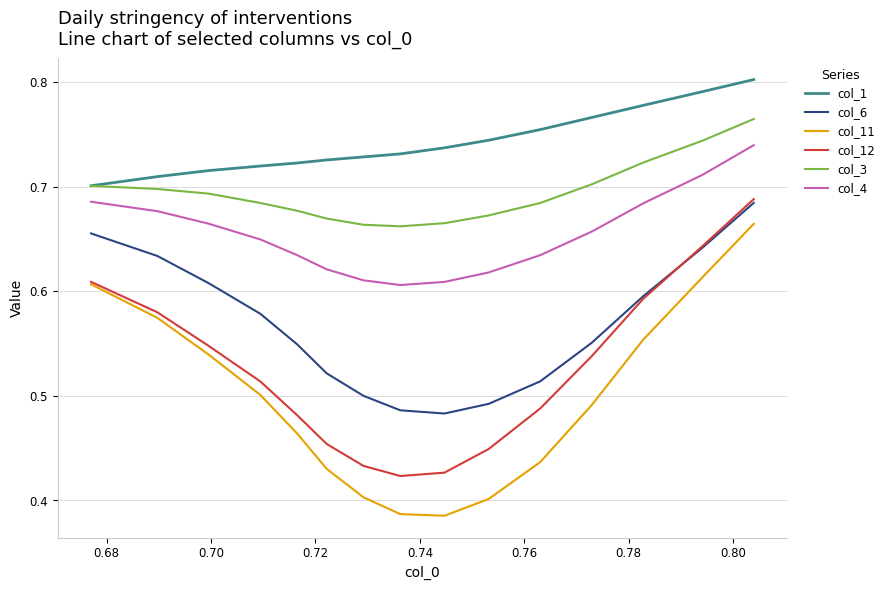

True or false: col_1 and col_11 intersect in this chart.

False